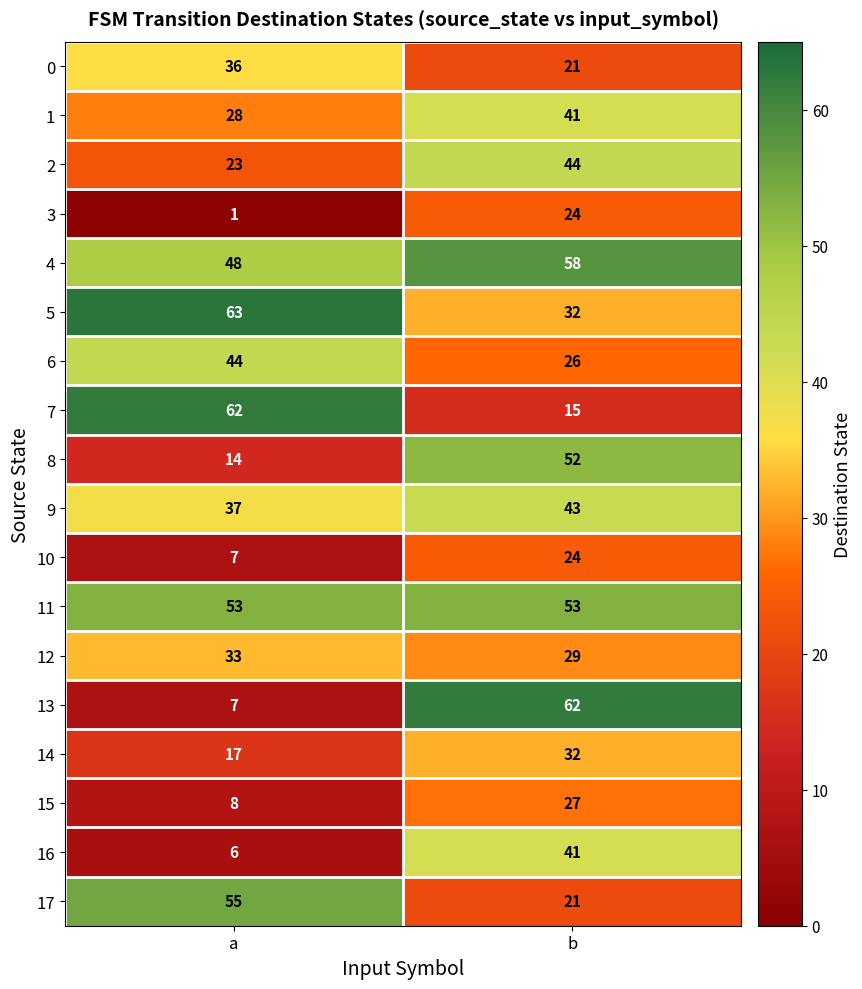

Which series changed the most between a and b?

13